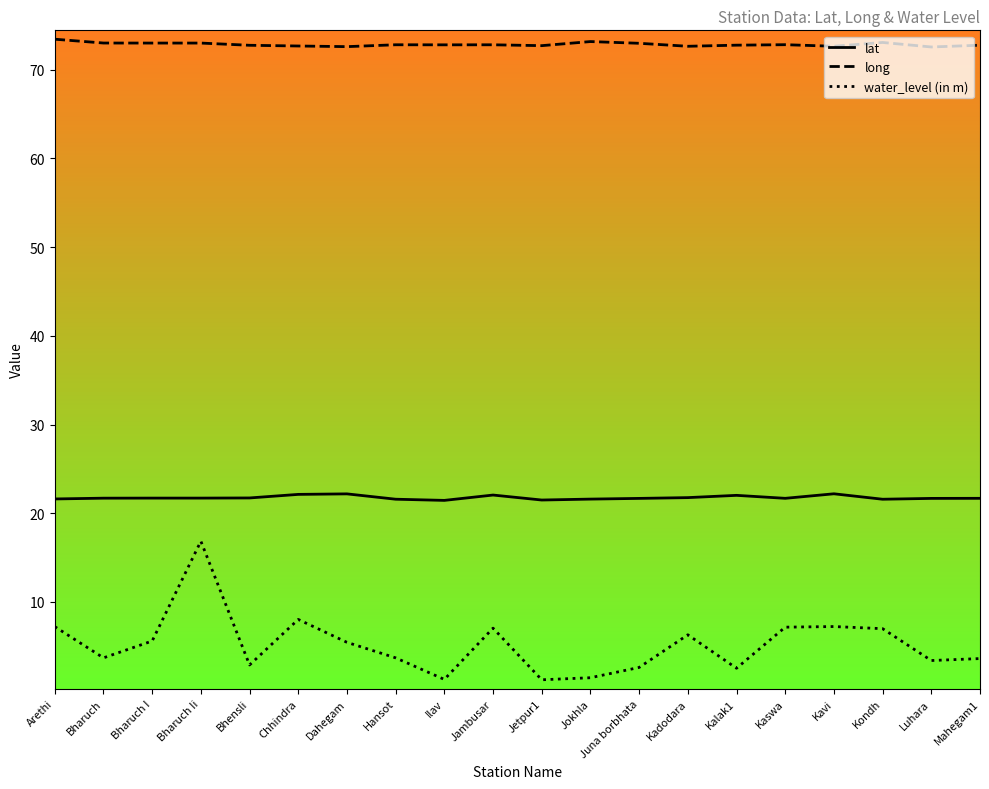

Rank the series at Kavi from lowest to highest value.

water_level (in m), lat, long